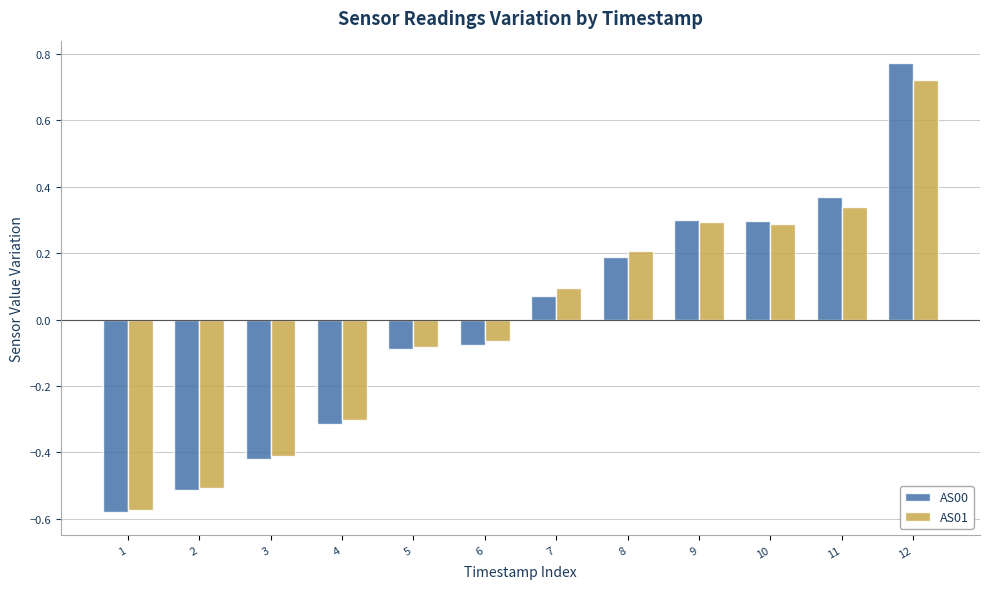

At which label does AS01 reach its minimum?

1